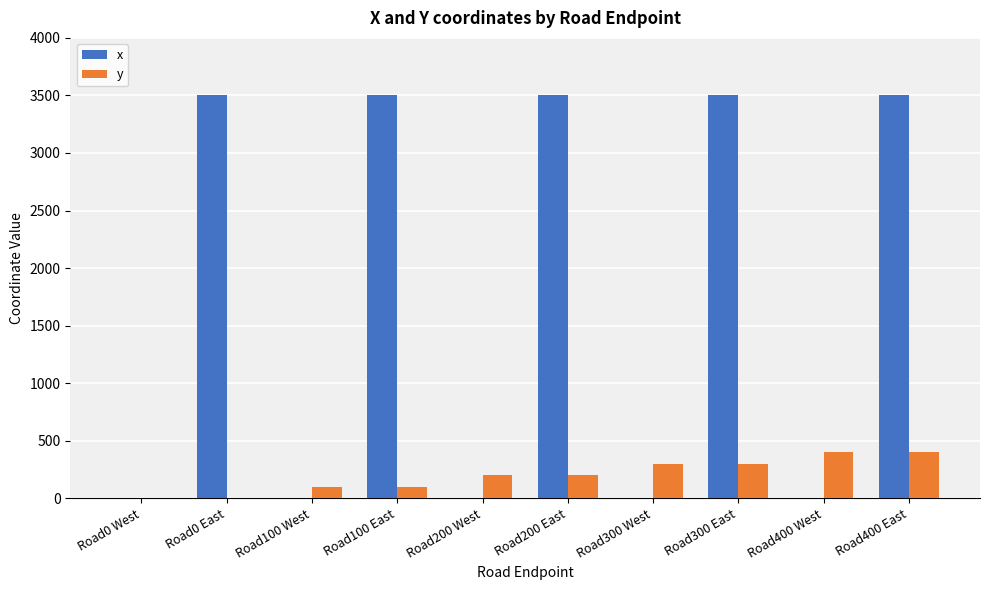

The value of y at Road400 West is 400. True or false?

True